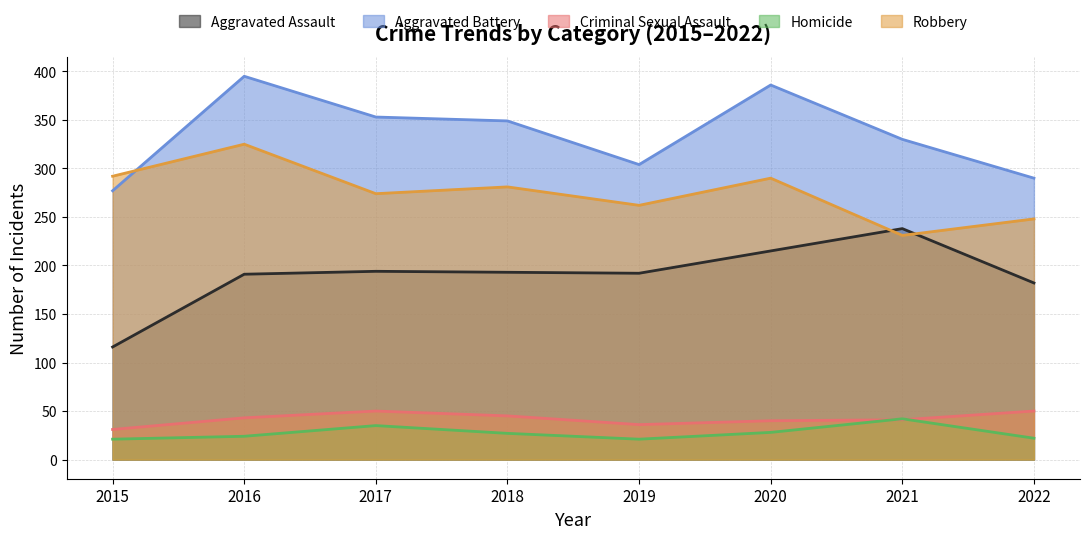

What is the highest value of the Homicide series?

42